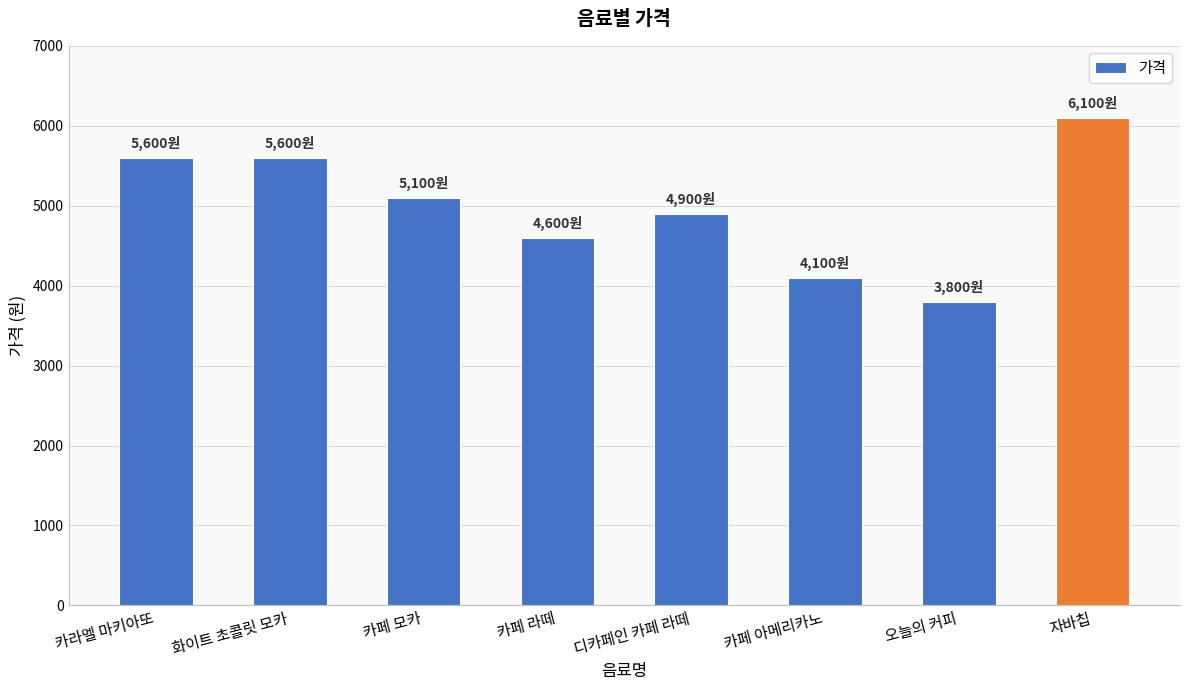

At which category does the chart reach its minimum across all series?

오늘의 커피